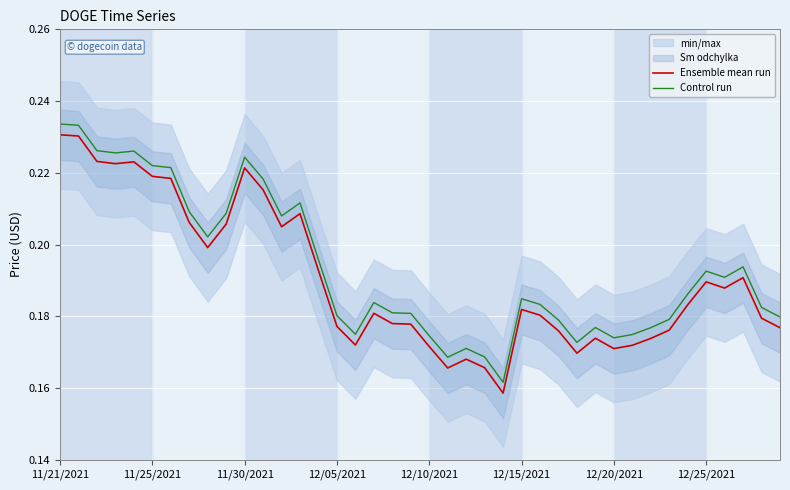

The value of Control run at 36 is 0.2. True or false?

True